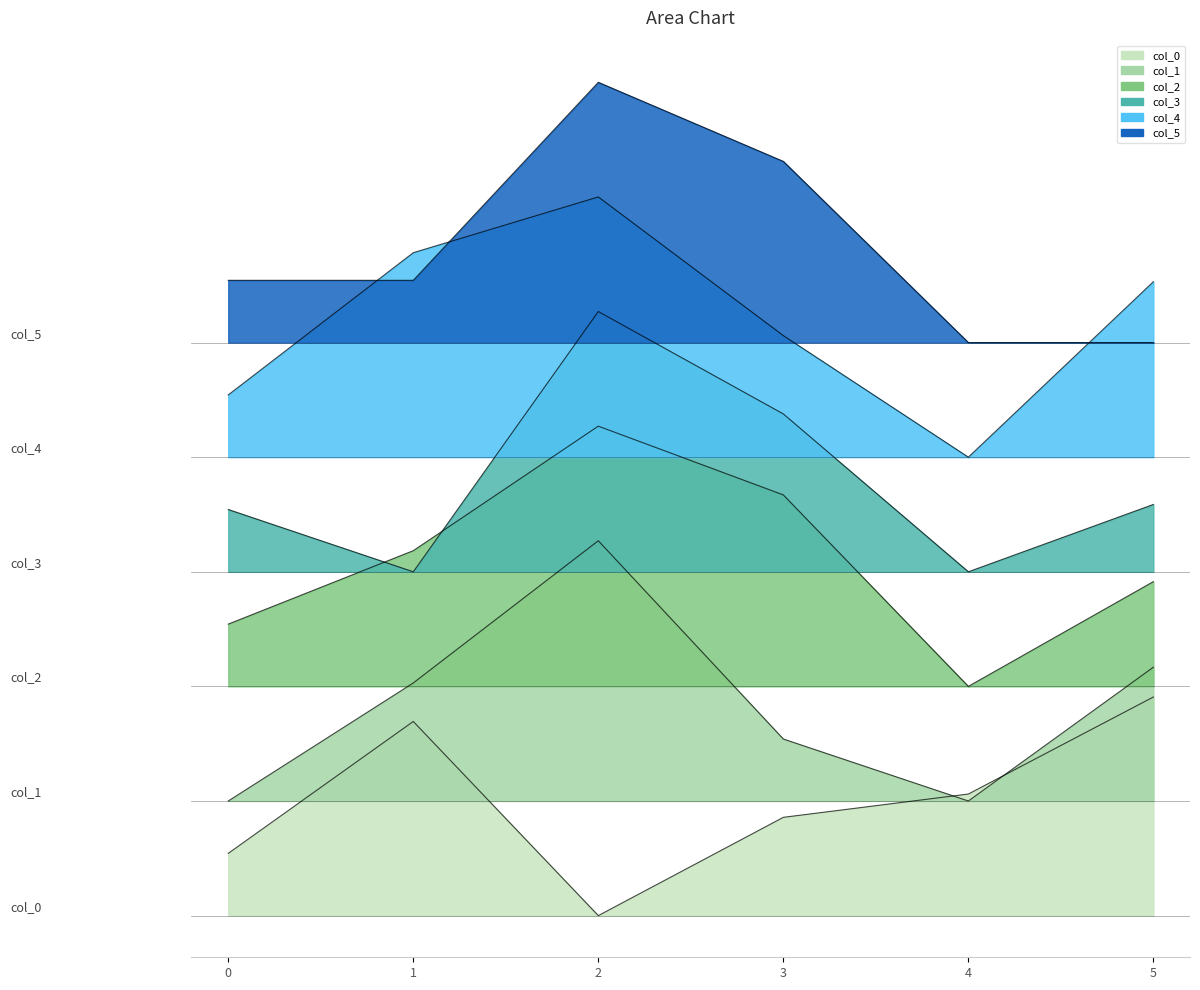

How many lines are shown in the chart?

6